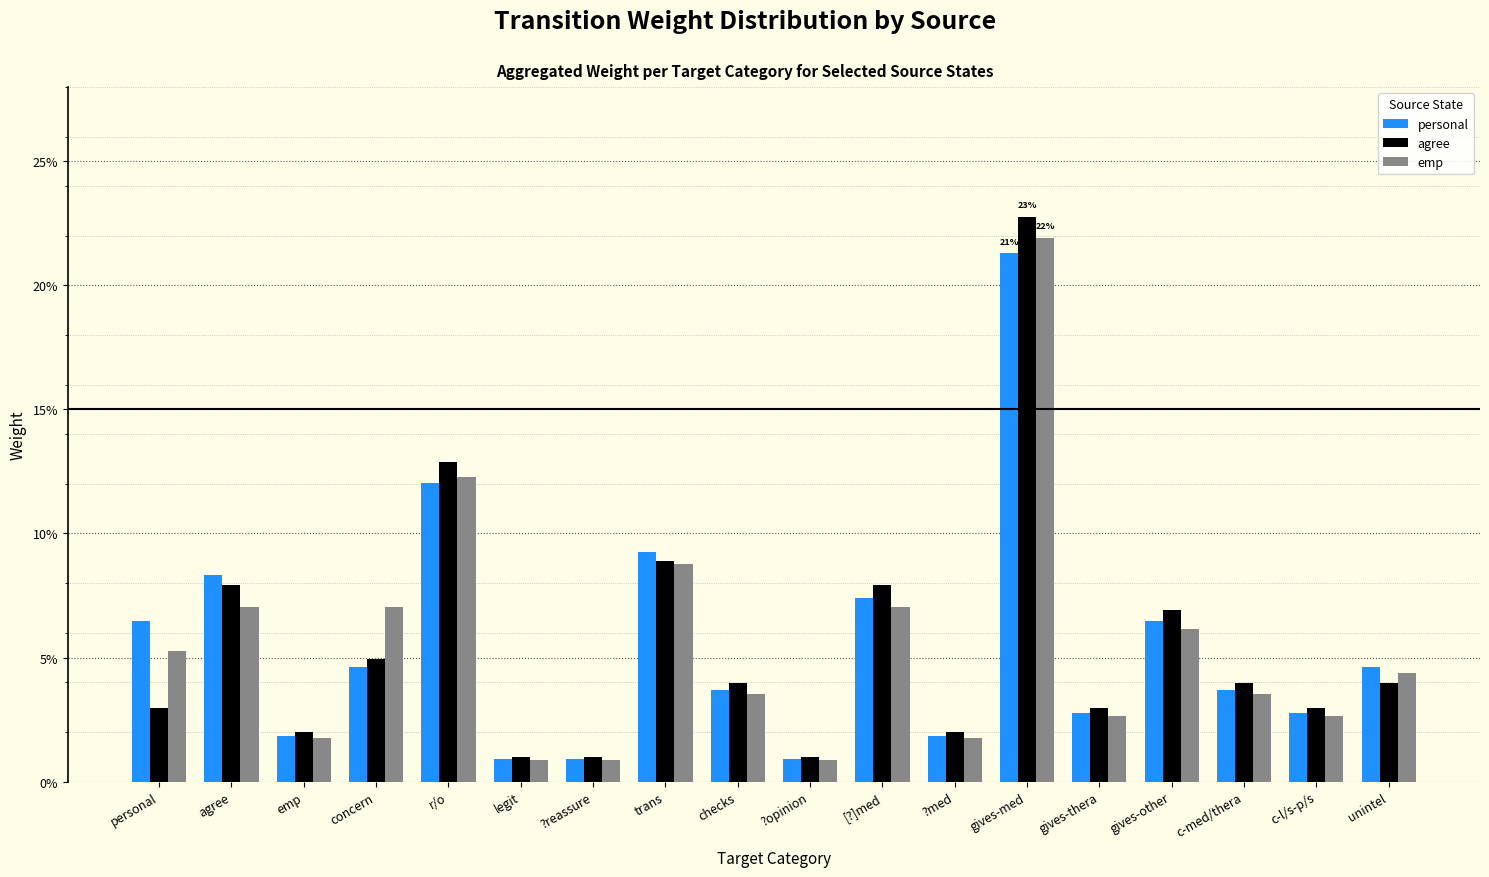

List the series in order of their peak value, highest first.

agree, emp, personal